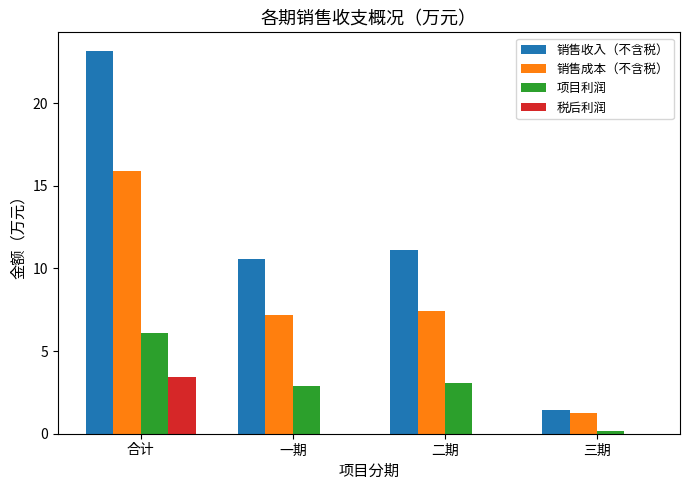

Reading right to left, list all the values displayed in this chart.

销售收入（不含税）: 三期=1.4	二期=11.1	一期=10.6	合计=23.1
销售成本（不含税）: 三期=1.3	二期=7.5	一期=7.2	合计=15.9
项目利润: 三期=0.1	二期=3.1	一期=2.9	合计=6.1
税后利润: 三期=0.0	二期=0.0	一期=0.0	合计=3.4